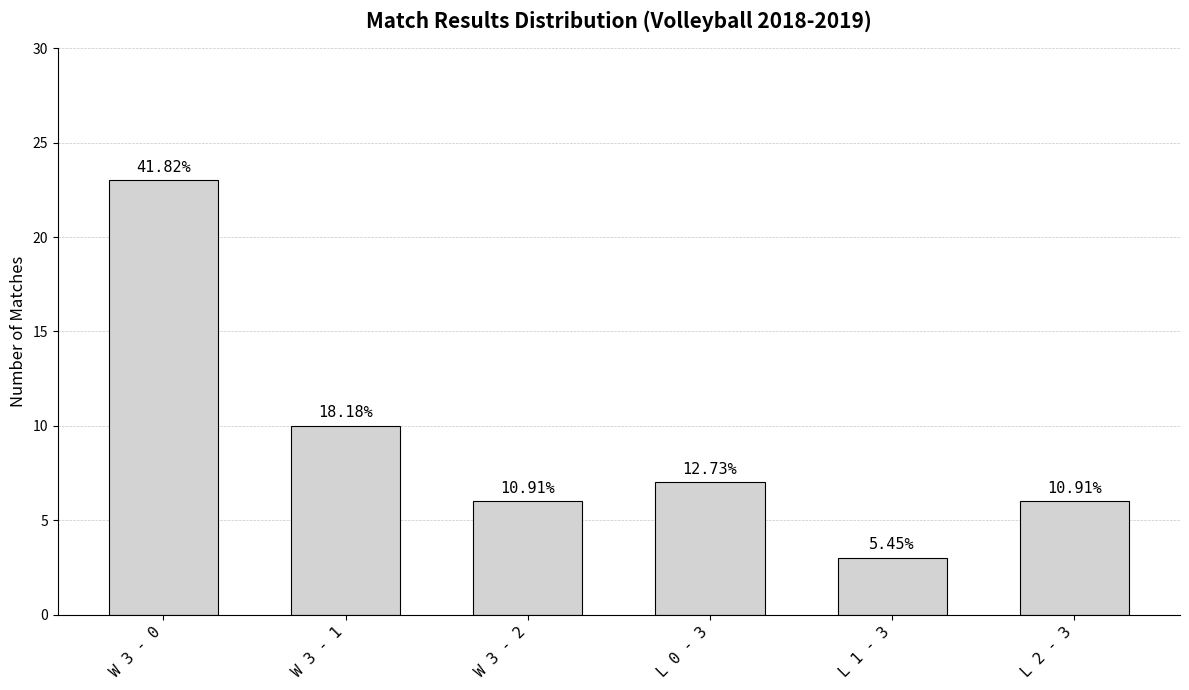

List the labels in order of value, largest first.

W 3 - 0, W 3 - 1, L 0 - 3, W 3 - 2, L 2 - 3, L 1 - 3